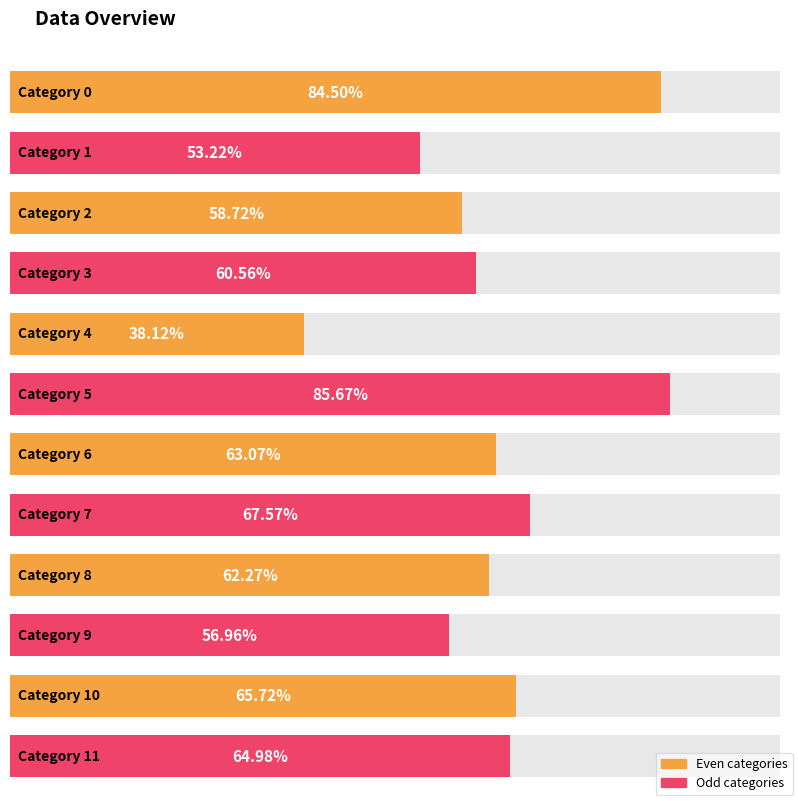

Reading left to right, list all the values displayed in this chart.

0.8	0.5	0.6	0.6	0.4	0.9	0.6	0.7	0.6	0.6	0.7	0.6